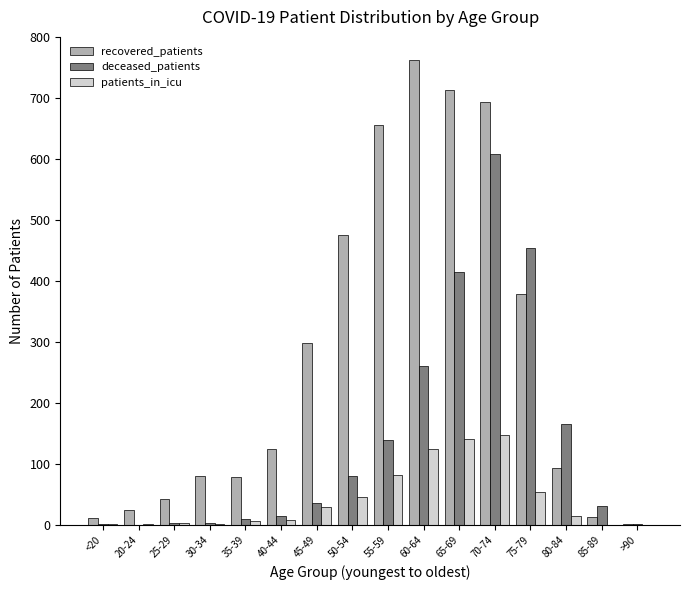

What is the maximum value shown in the chart?

762